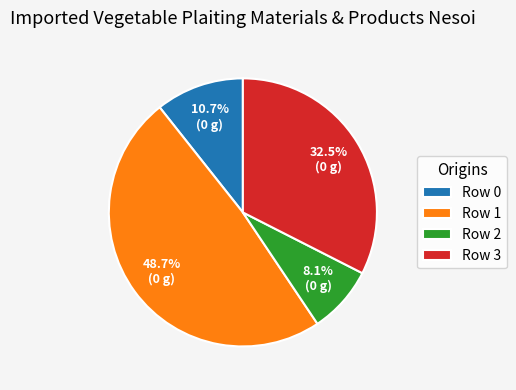

Is the sum of Row 0 and Row 1 greater than half?

Yes